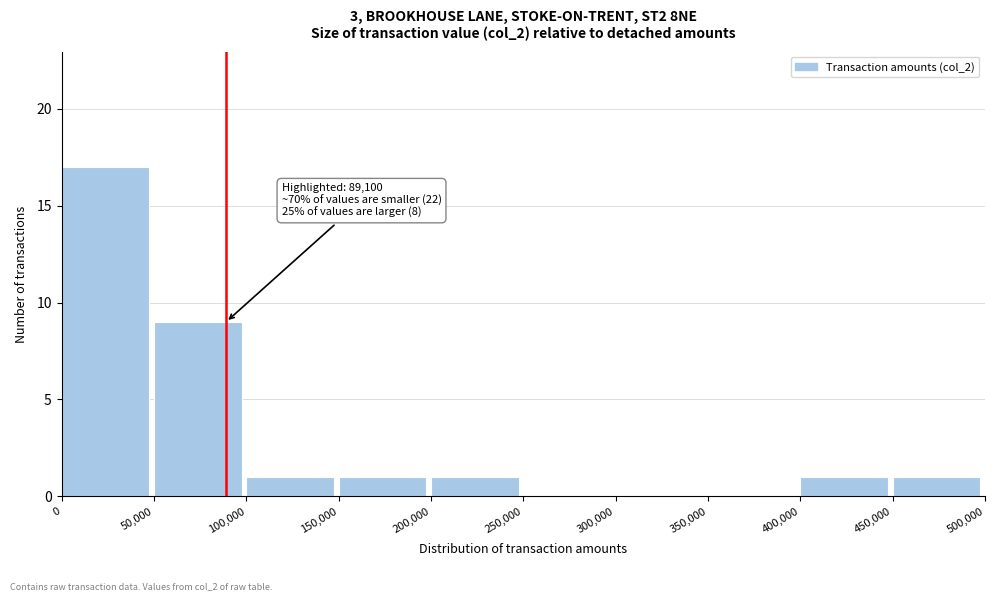

Over which range of the x-axis is the bar tallest?

0 to 50,000